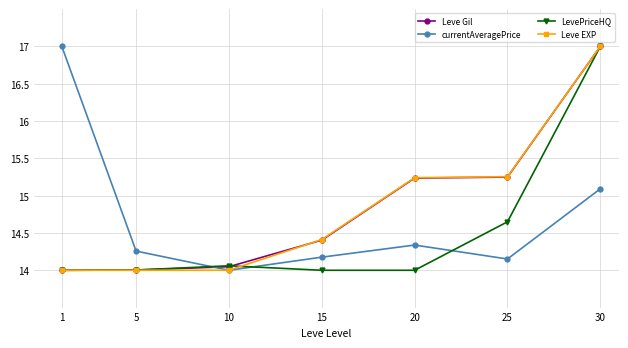

What is the value of the LevePriceHQ point at the 7th from the left?

17.0